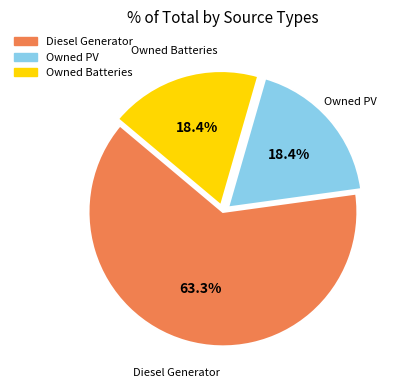

What is the largest slice in the pie chart?

Diesel Generator